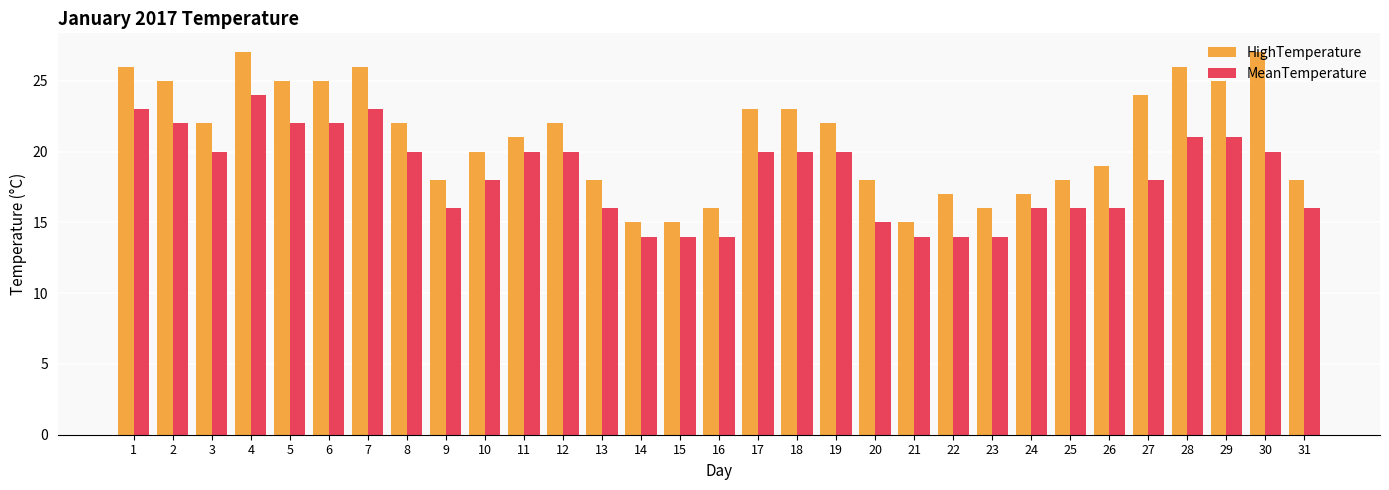

What is the sum of all HighTemperature values?

651